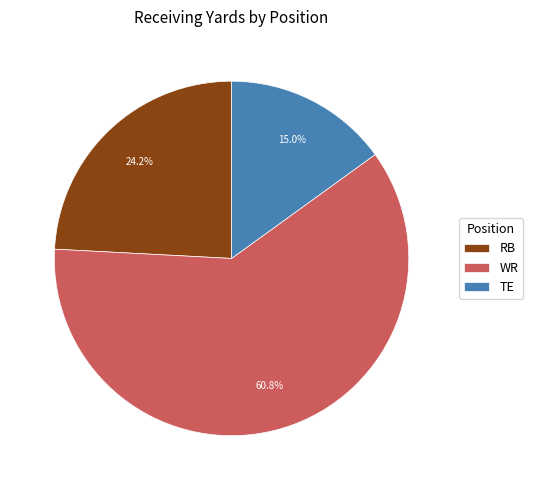

Which category accounts for the majority?

WR